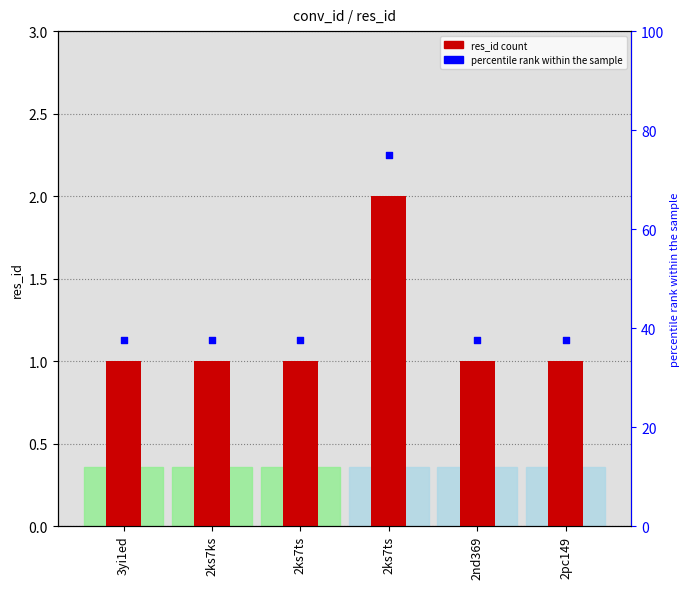

Is the value of percentile rank within the sample at 3yi1ed greater than the value of res_id at 2nd369?

Yes